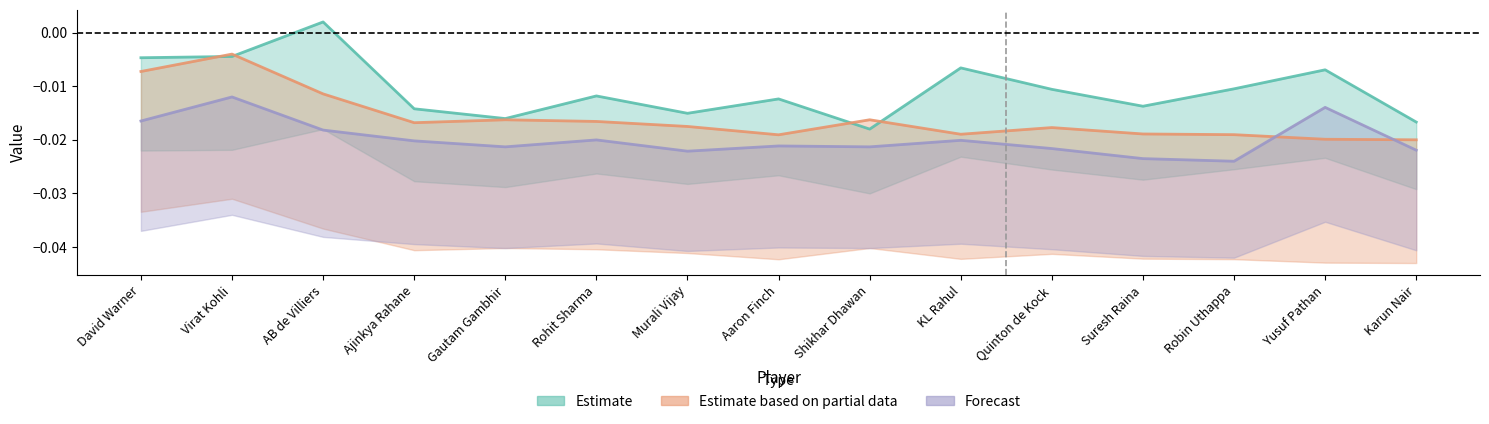

True or false: Forecast and Estimate intersect in this chart.

False